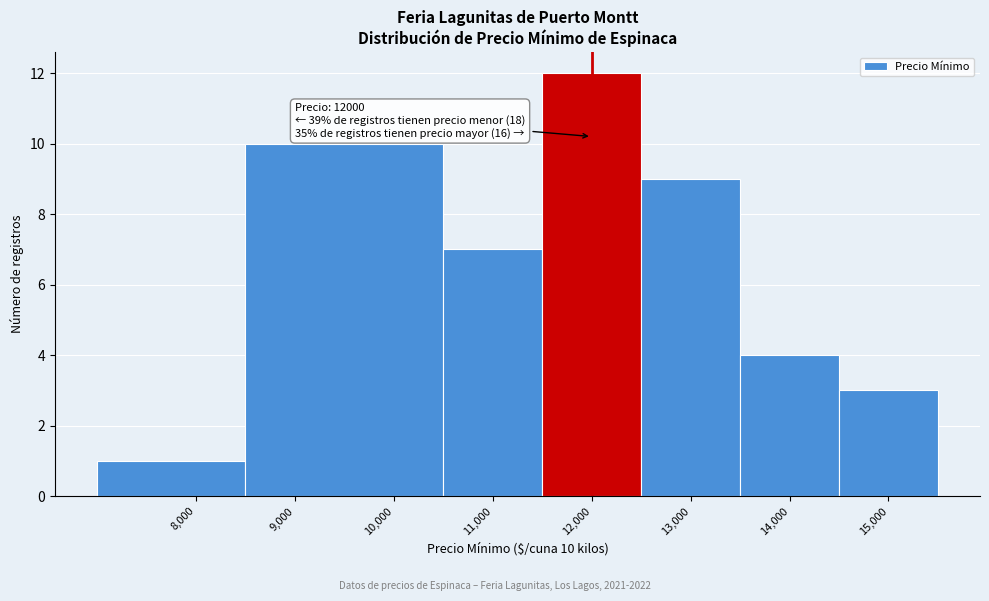

Over which range of the x-axis is the bar tallest?

11500 to 12500